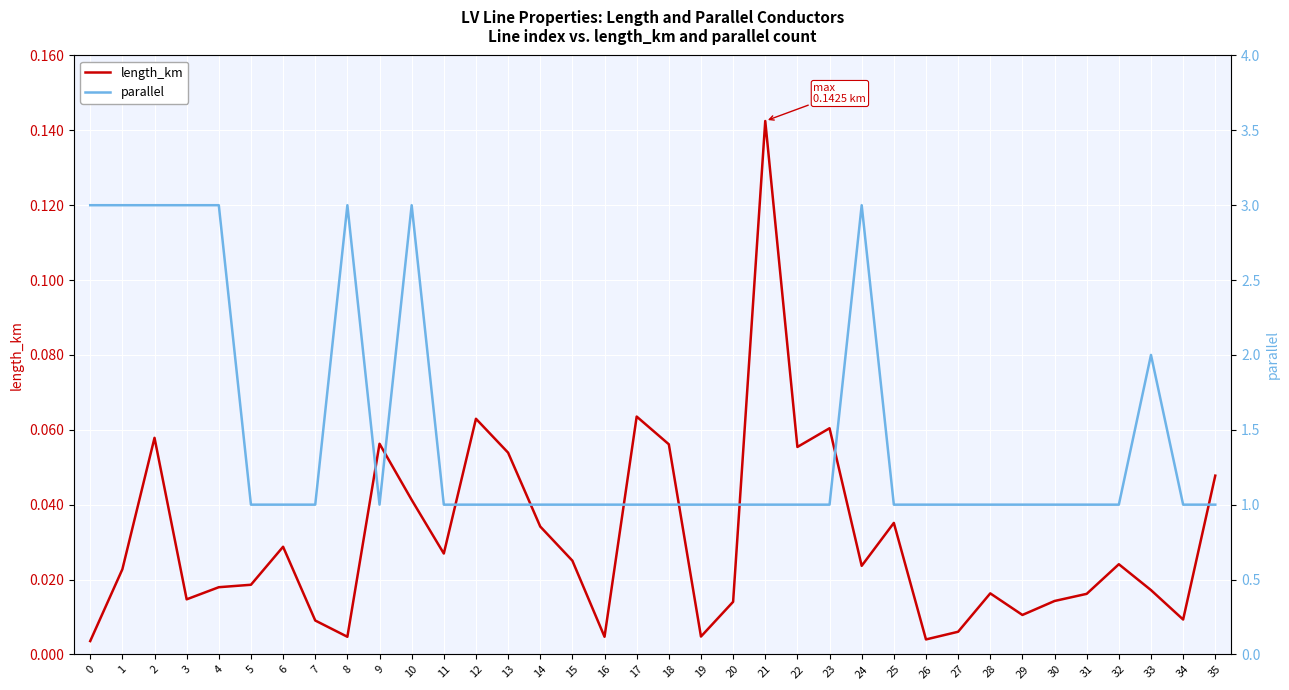

What is the value of the parallel point at the 30th from the left?

1.0